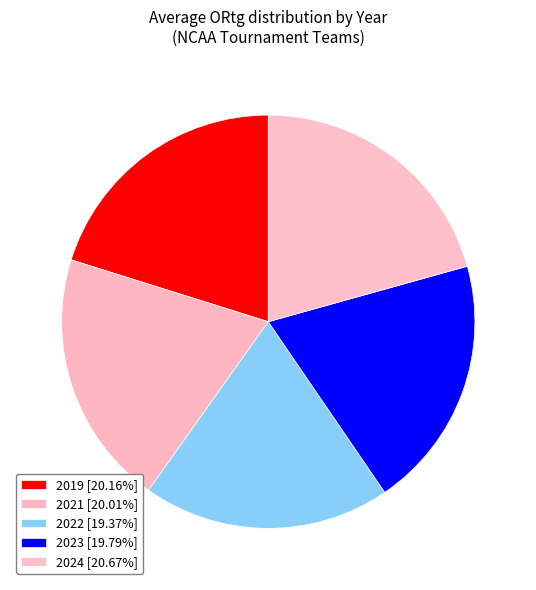

How many segments does this pie chart have?

5